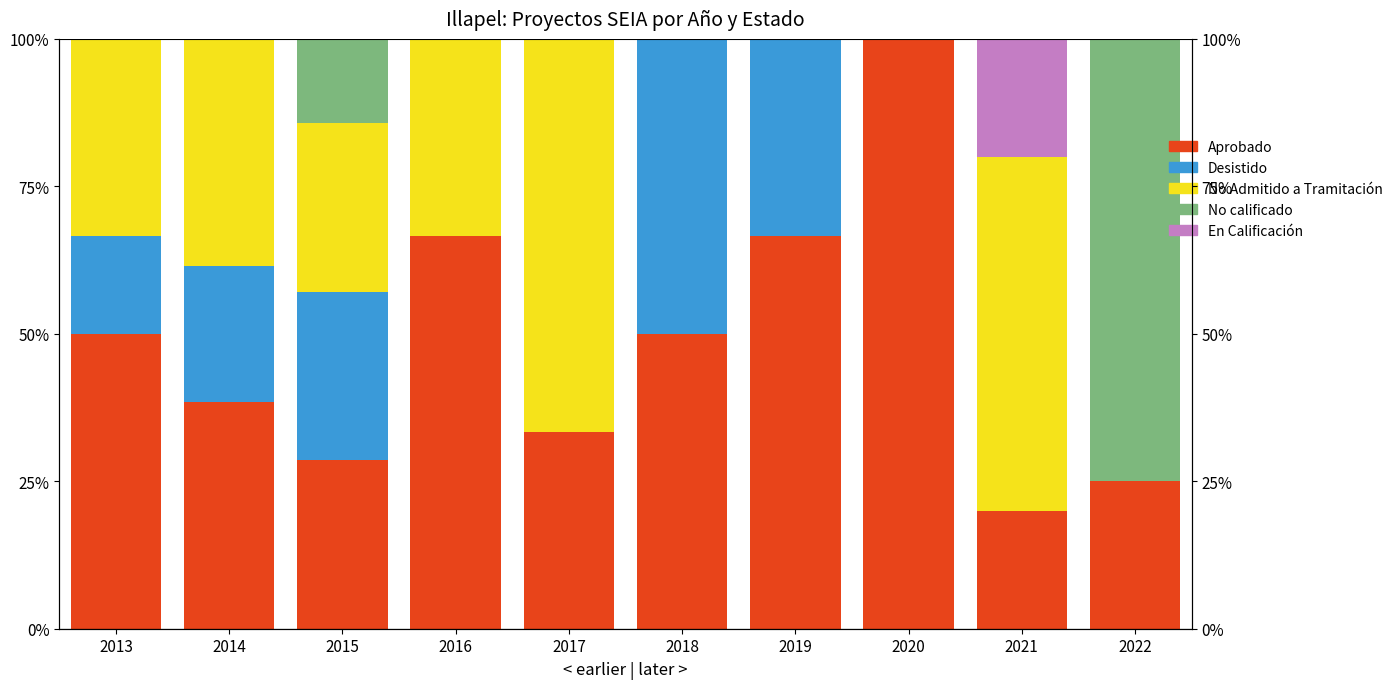

The value of En Calificación at 2021 is 13.9. True or false?

False